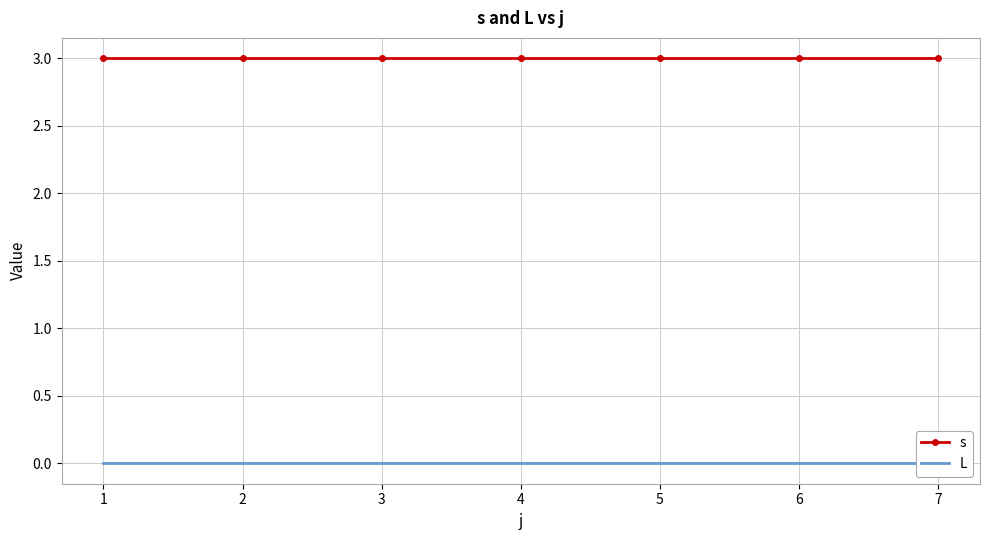

True or false: L and s intersect in this chart.

False